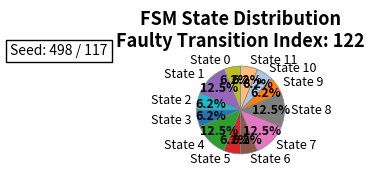

What is the ratio of the value at State 2 to the value at State 5?

1.0